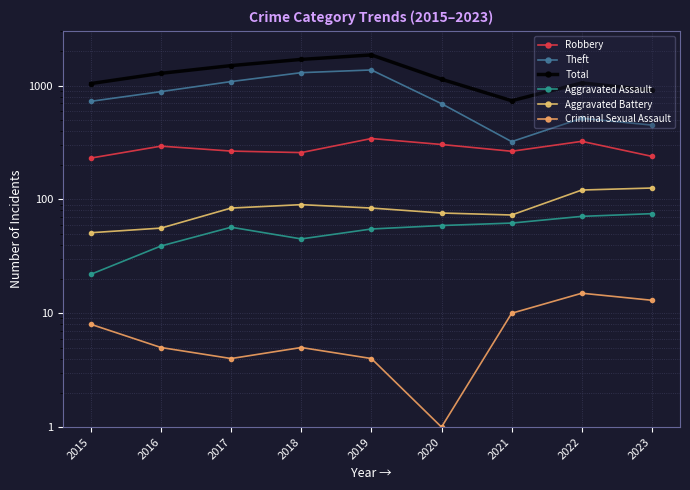

How many lines are shown in the chart?

6